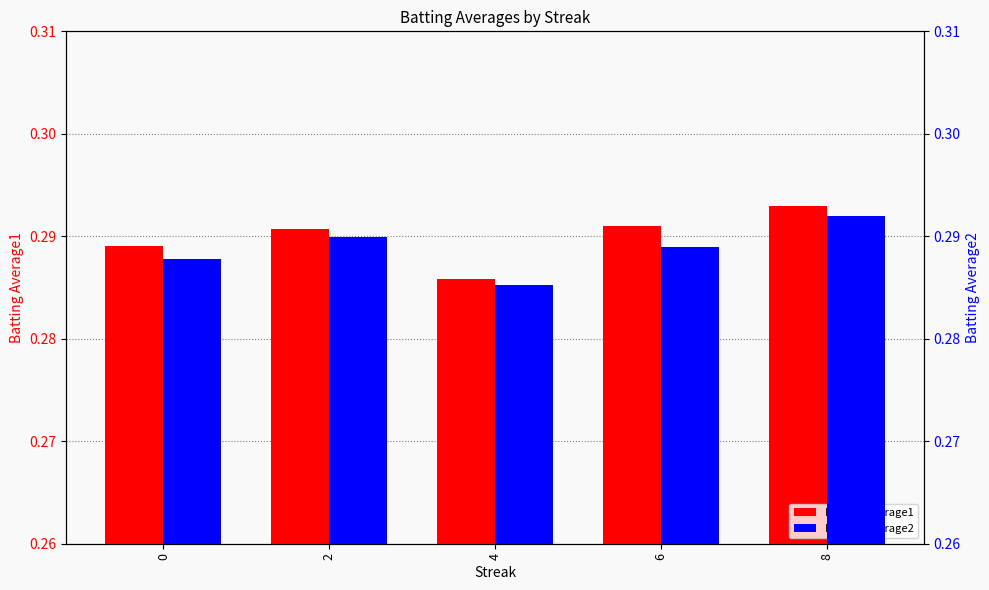

What are all the series names shown in the legend?

Batting Average1, Batting Average2